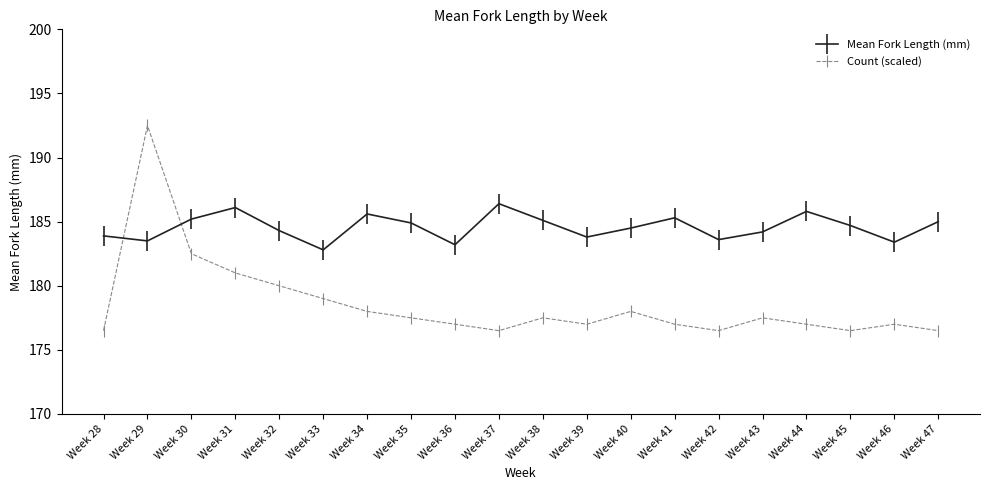

Between which two adjacent categories do Mean Fork Length (mm) and Count (scaled) first intersect?

Week 28 and Week 29